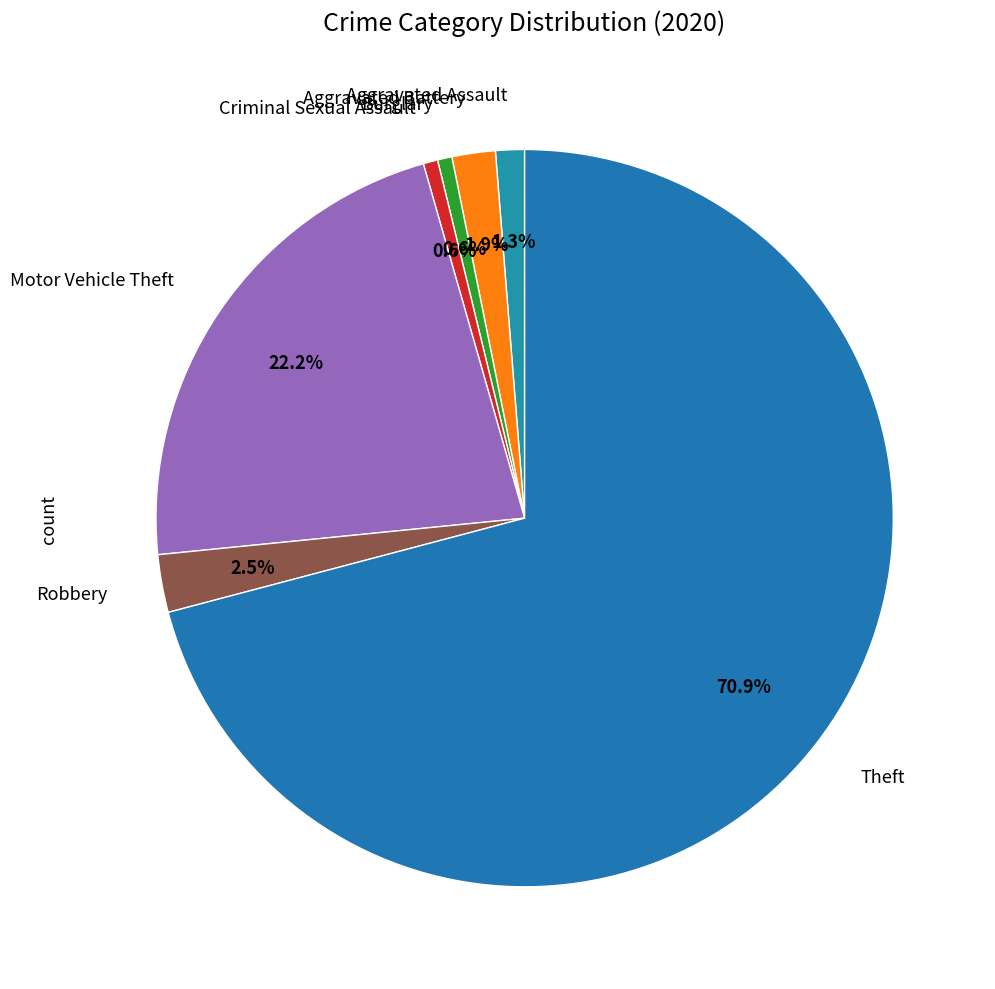

Which slice is the largest?

Theft